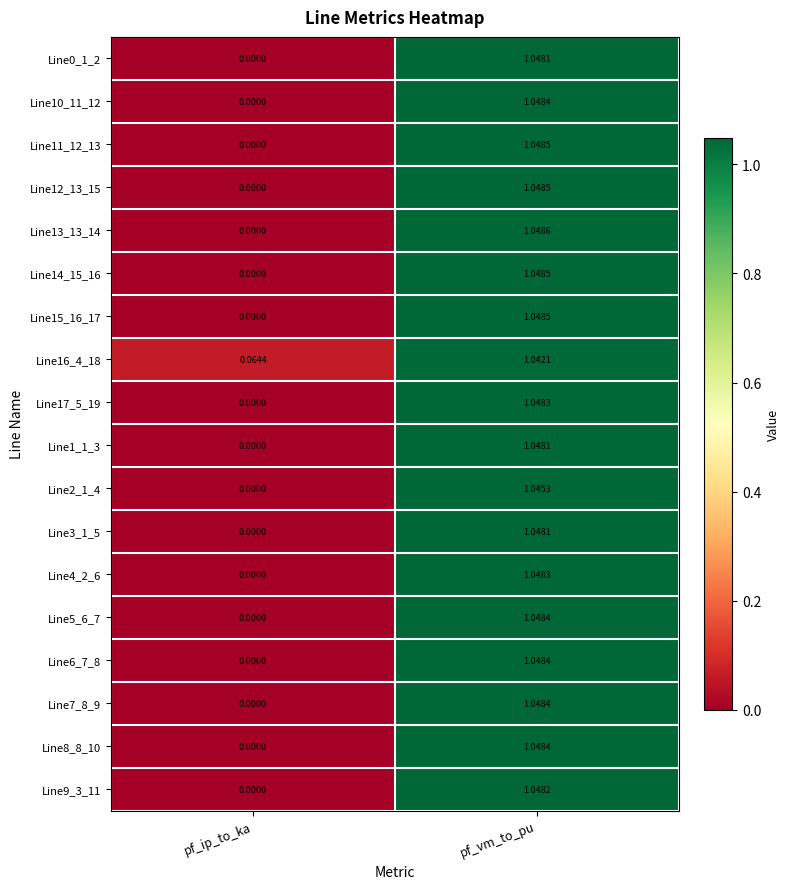

Which label corresponds to the smallest value in the chart?

pf_ip_to_ka